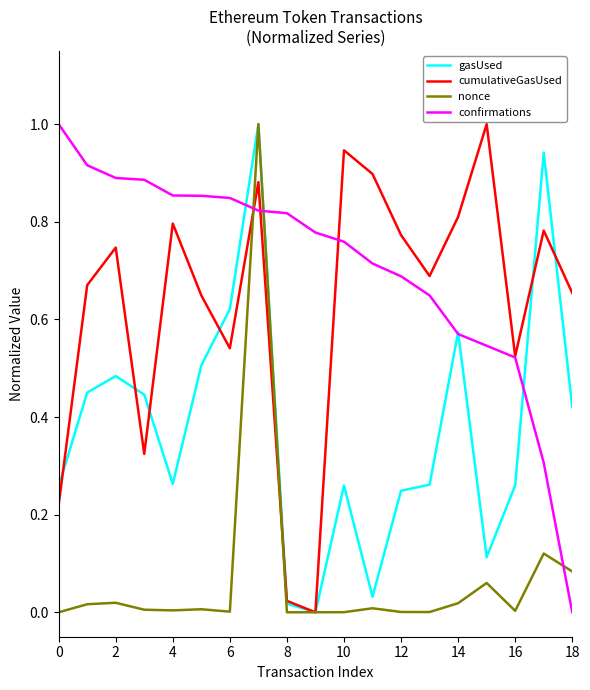

Which series has the largest total across all categories?

confirmations